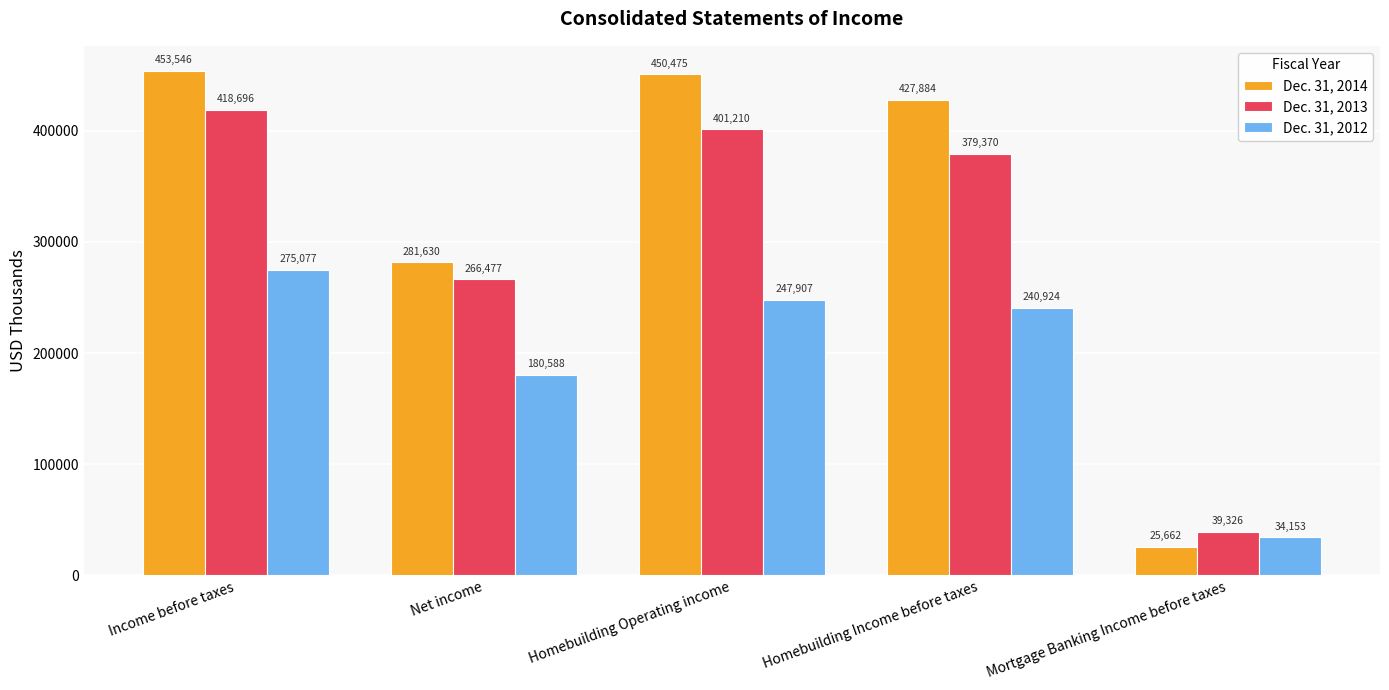

What are all the series names shown in the legend?

Dec. 31, 2014, Dec. 31, 2013, Dec. 31, 2012